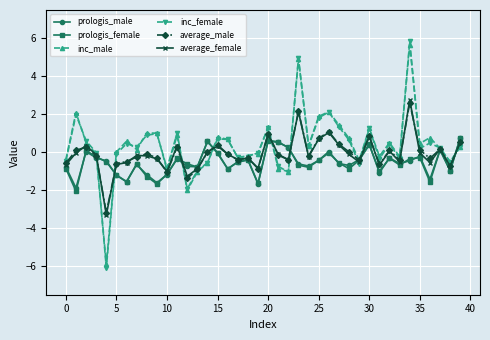

True or false: average_female has more than 2 points higher than both neighbors.

True